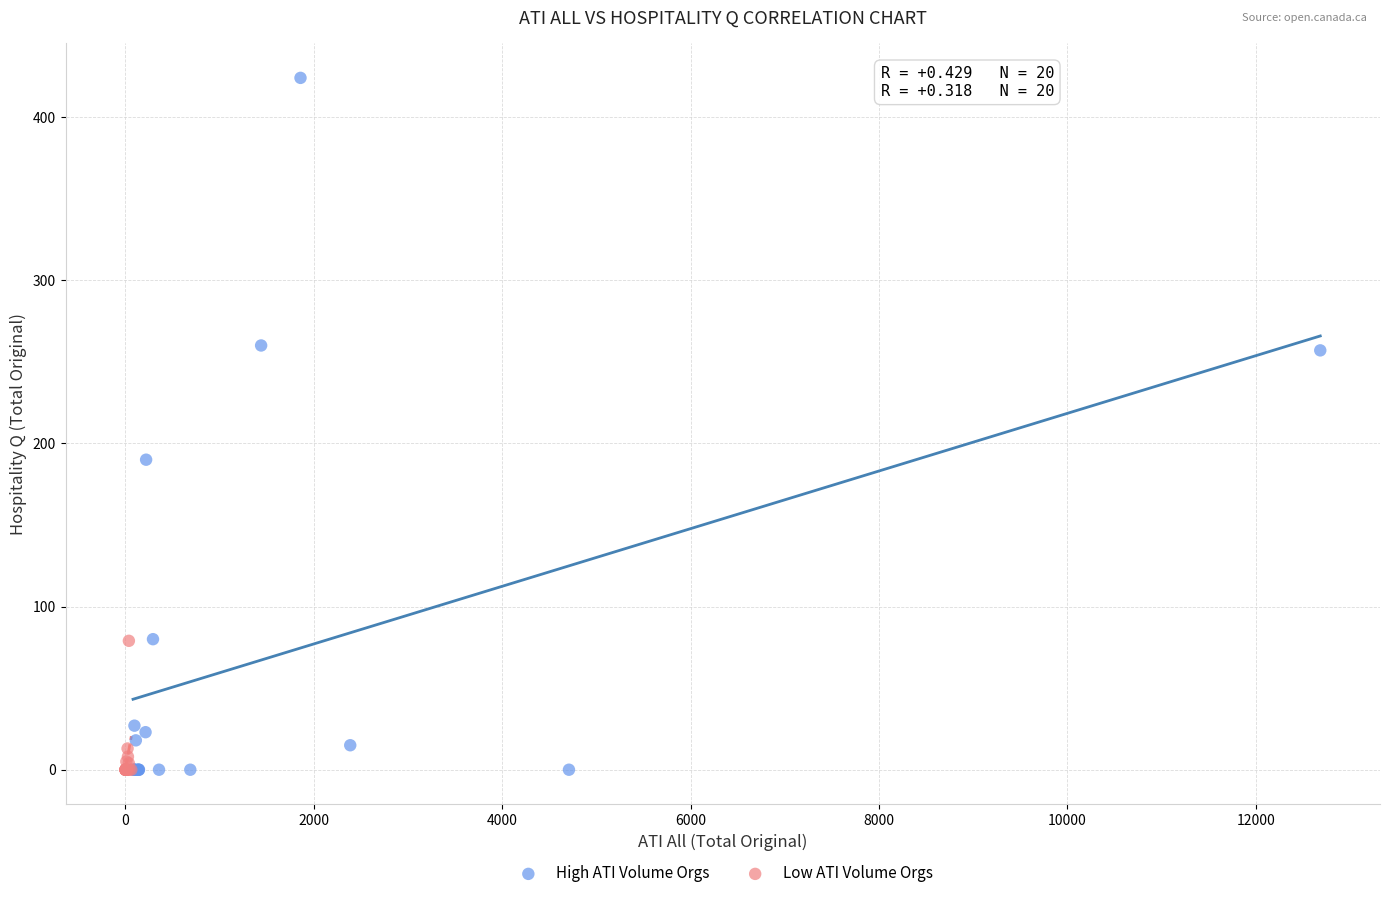

Which series contains the highest Y value?

High ATI Volume Orgs